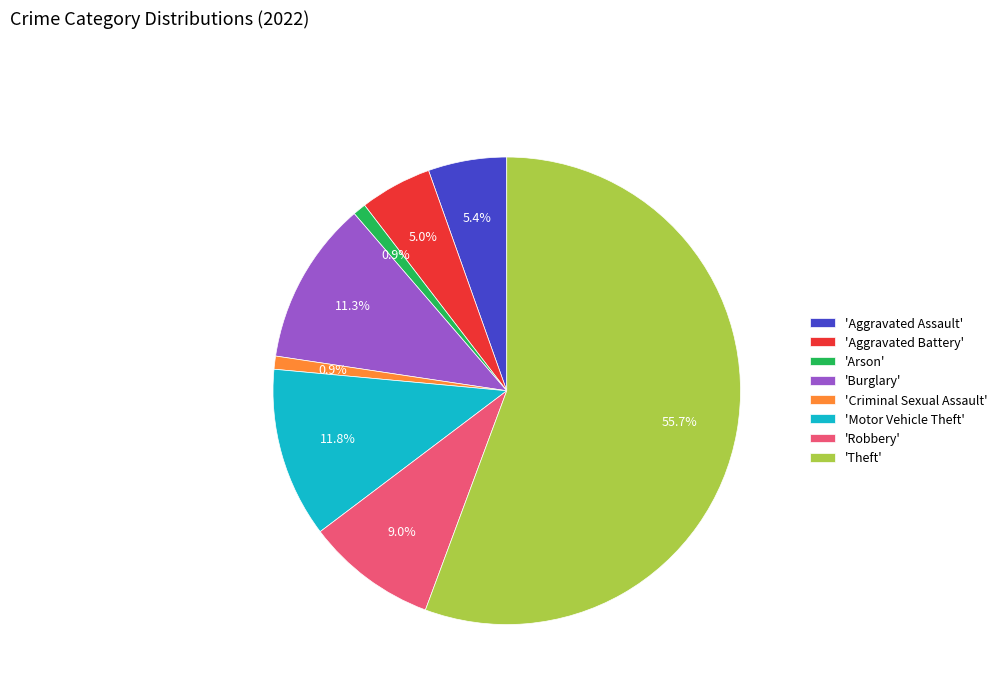

Combined, do 'Motor Vehicle Theft' and 'Robbery' account for over 50%?

No